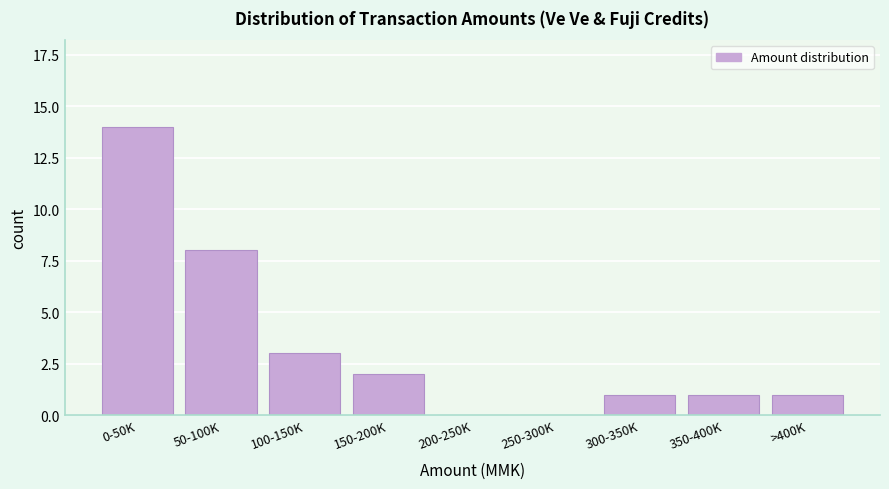

Reading right to left, extract all data points from this chart.

>400K=1	350-400K=1	300-350K=1	250-300K=0	200-250K=0	150-200K=2	100-150K=3	50-100K=8	0-50K=14